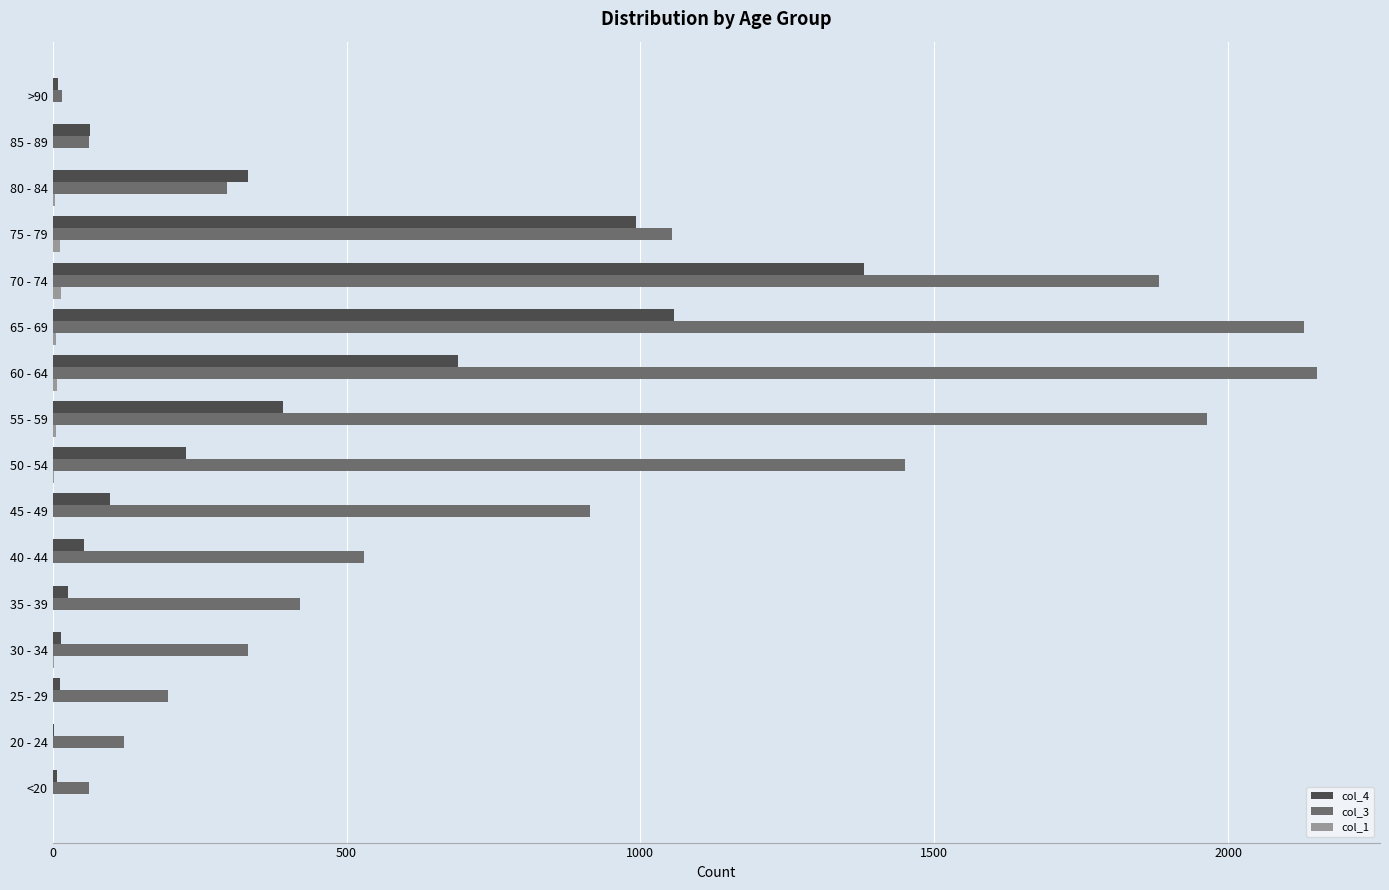

What is the greatest value displayed?

2151